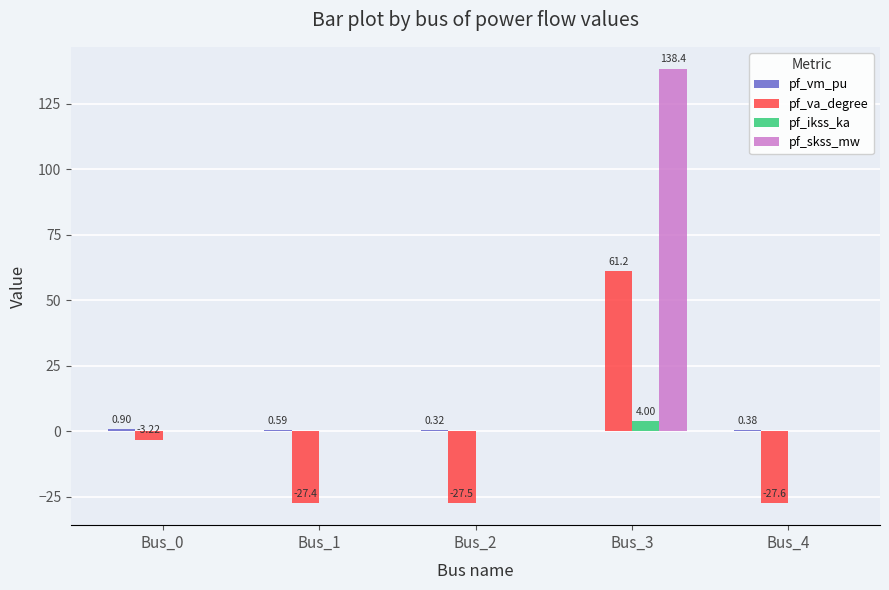

What is the sum of the pf_va_degree values at Bus_3 and Bus_0?

58.0